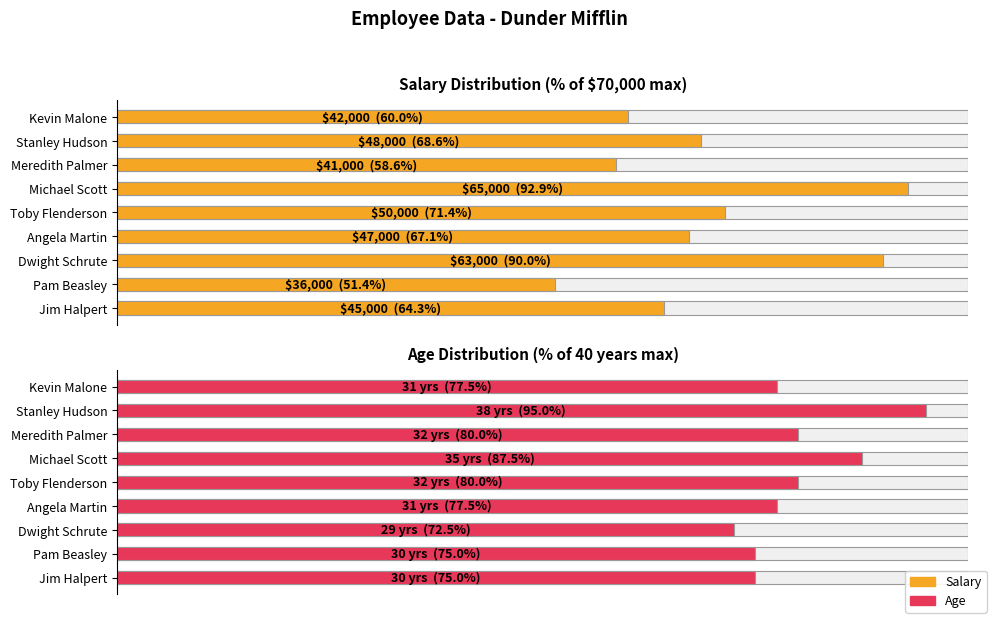

List the series in order of their peak value, highest first.

Age, Salary